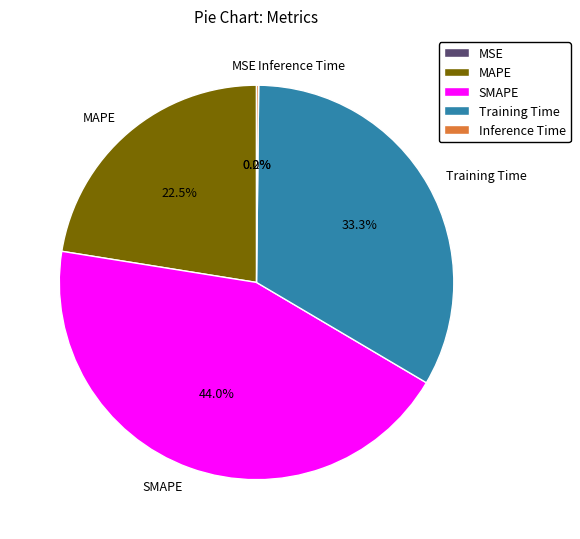

What percentage is NOT represented by Training Time?

66.7%